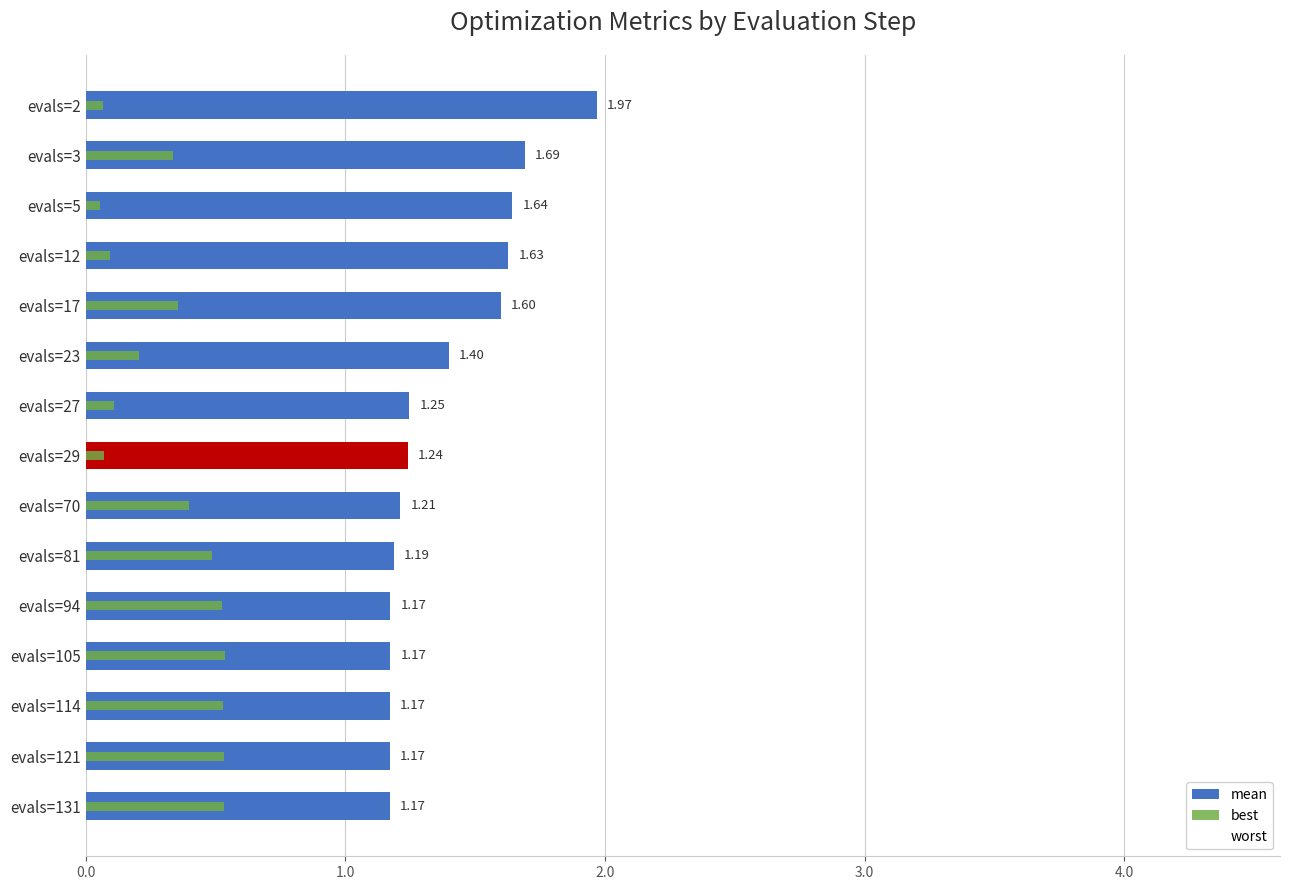

How many groups of bars are there?

15